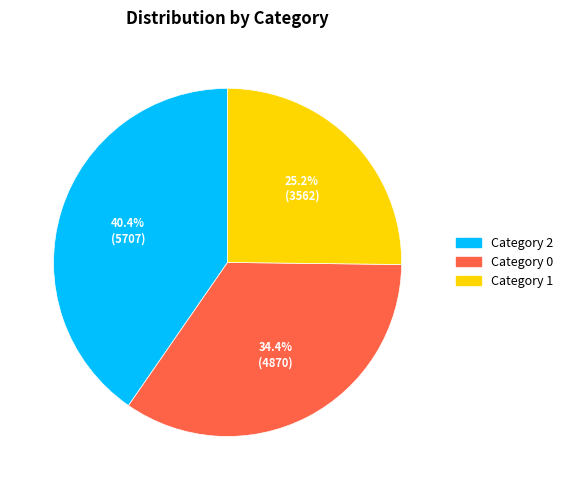

What percentage do Category 0 and Category 1 together represent?

59.6%